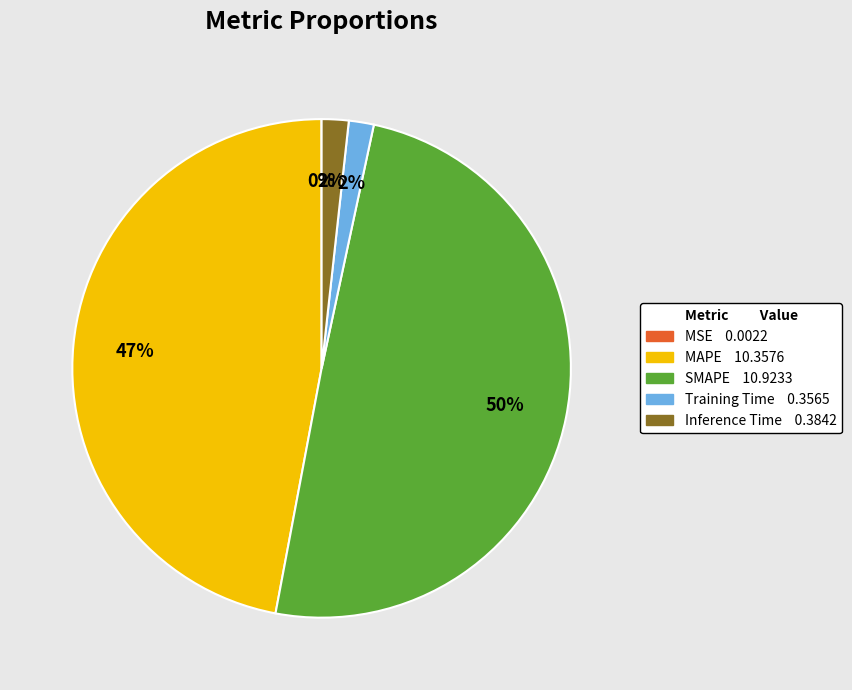

To the nearest percent, what is the difference between the largest and smallest slice percentages?

50%